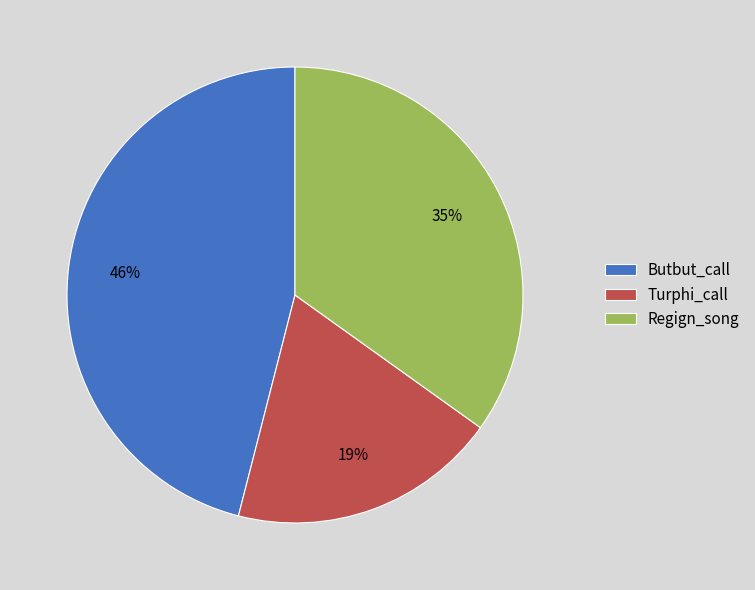

Is the sum of Regign_song and Turphi_call greater than half?

Yes